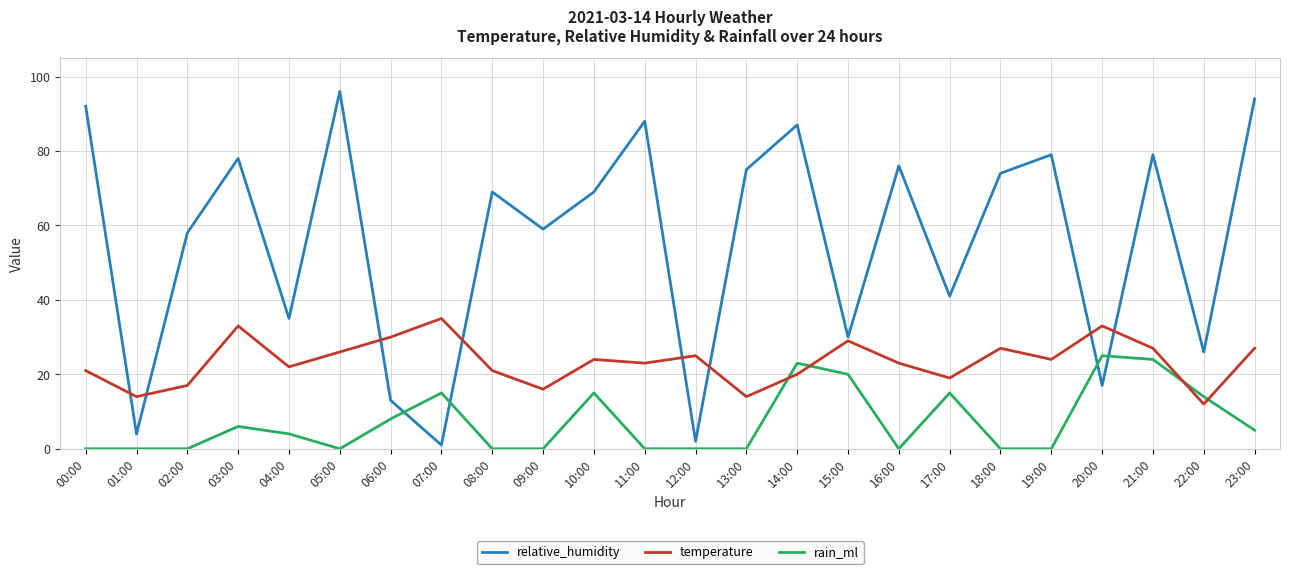

Reading left to right, transcribe all the data shown in this chart.

relative_humidity: 92	4	58	78	35	96	13	1	69	59	69	88	2	75	87	30	76	41	74	79	17	79	26	94
temperature: 21	14	17	33	22	26	30	35	21	16	24	23	25	14	20	29	23	19	27	24	33	27	12	27
rain_ml: 0	0	0	6	4	0	8	15	0	0	15	0	0	0	23	20	0	15	0	0	25	24	14	5